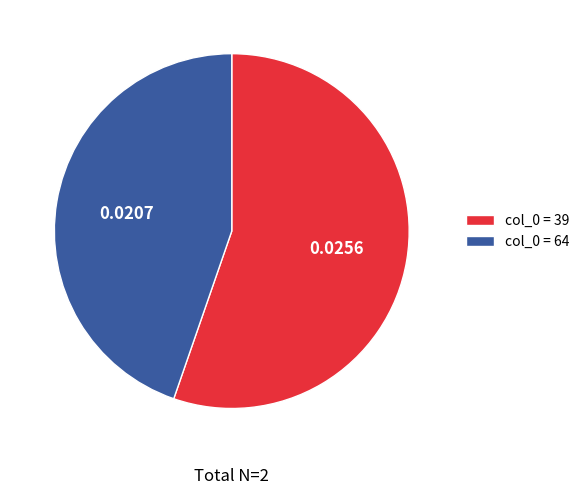

Combined, do col_0 = 39 and col_0 = 64 account for over 50%?

Yes